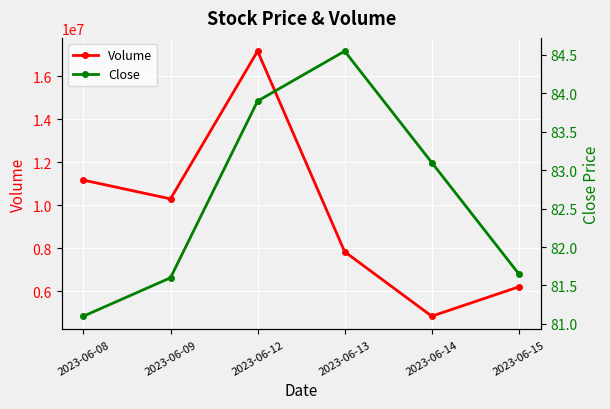

Is the value of Volume at 2023-06-12 greater than the value of Close at 2023-06-14?

Yes